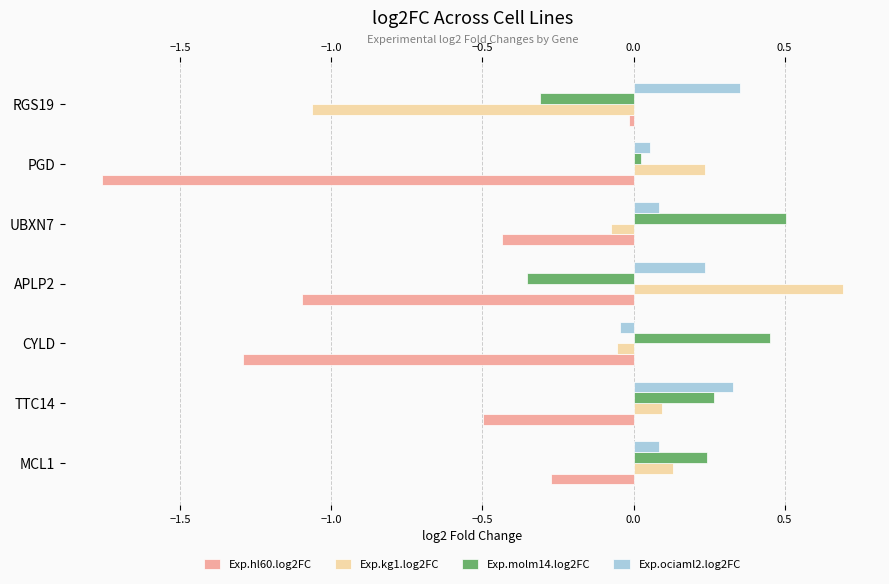

How many values in Exp.molm14.log2FC are below zero?

2